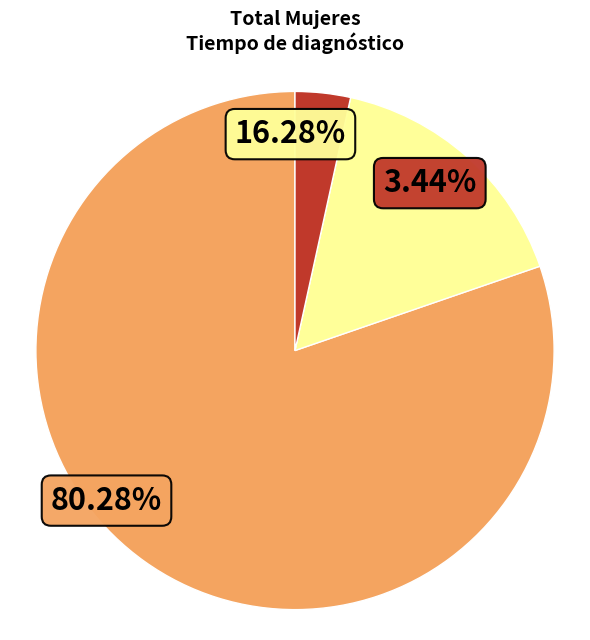

Count the number of slices in the pie.

3